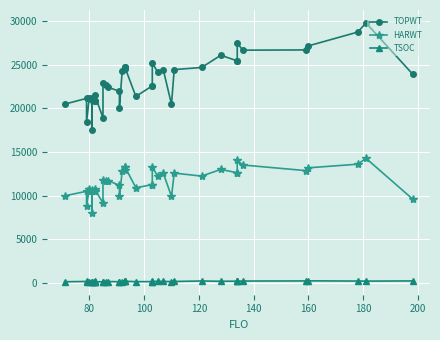

What are all the series names shown in the legend?

TOPWT, HARWT, TSOC